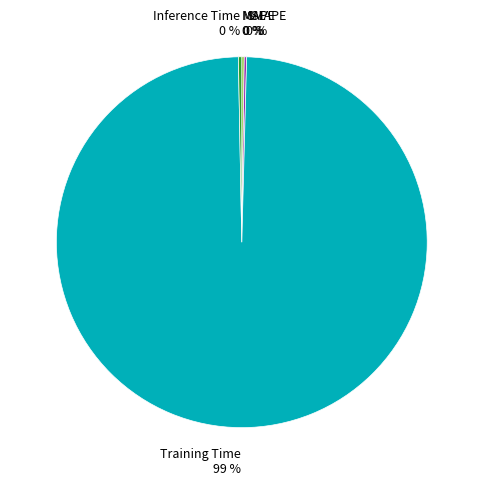

The Inference Time 0 % slice represents 0% of the pie. True or false?

True